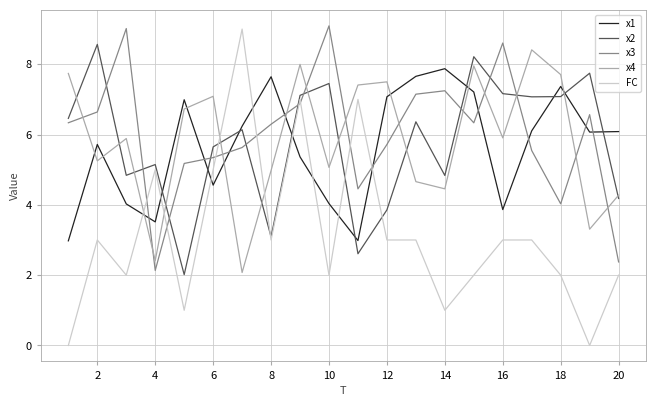

What is the greatest value displayed?

9.1